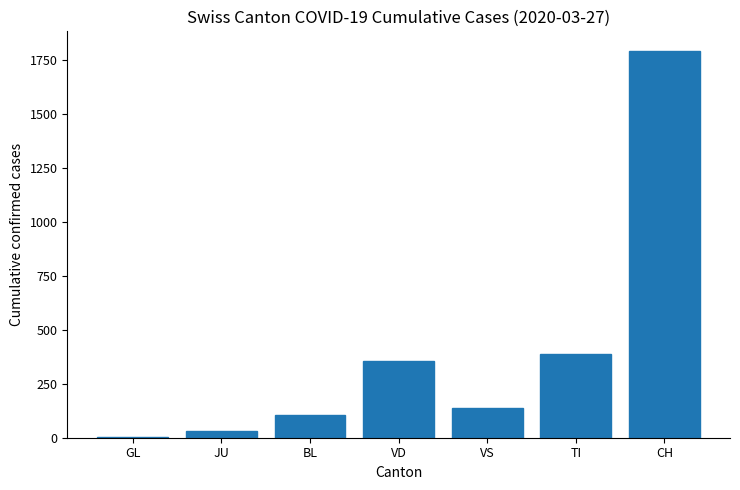

What is the greatest value displayed?

1791